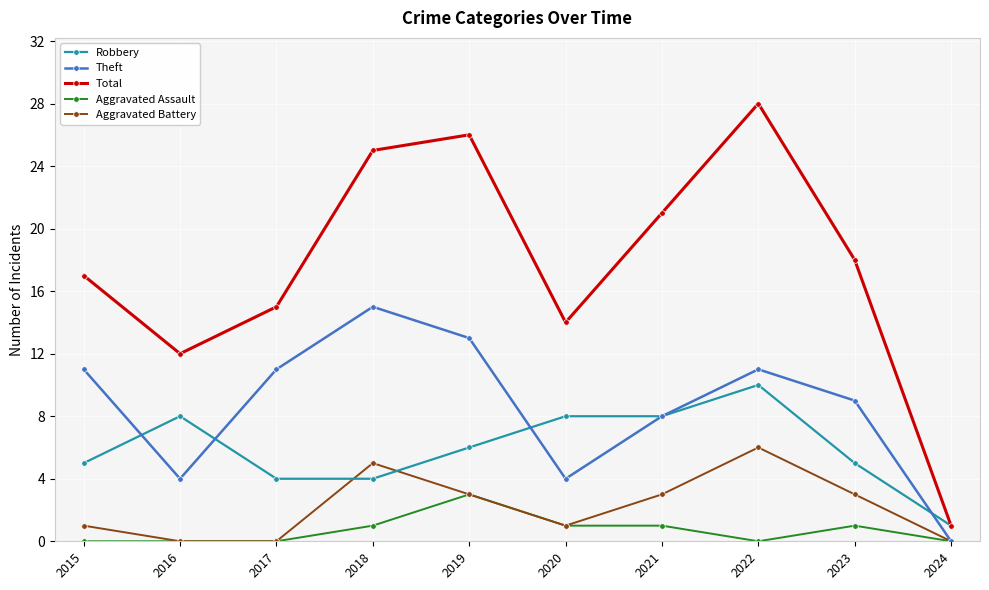

At which category is the sum across all series the highest?

2022